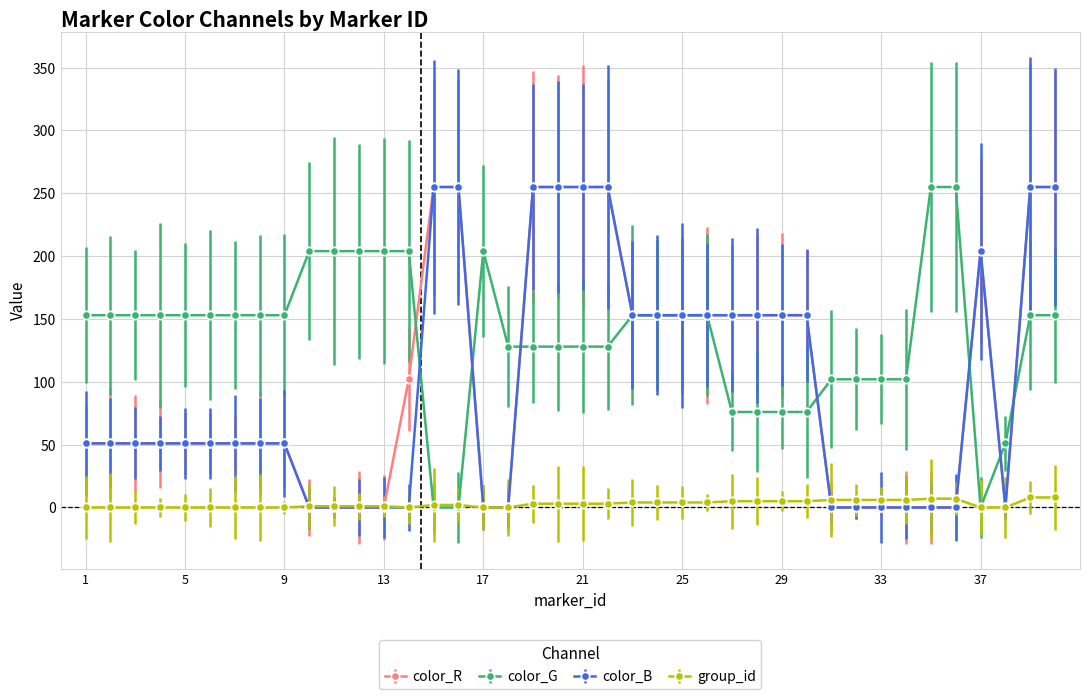

What is the difference between the maximum and second lowest values in the group_id series?

8